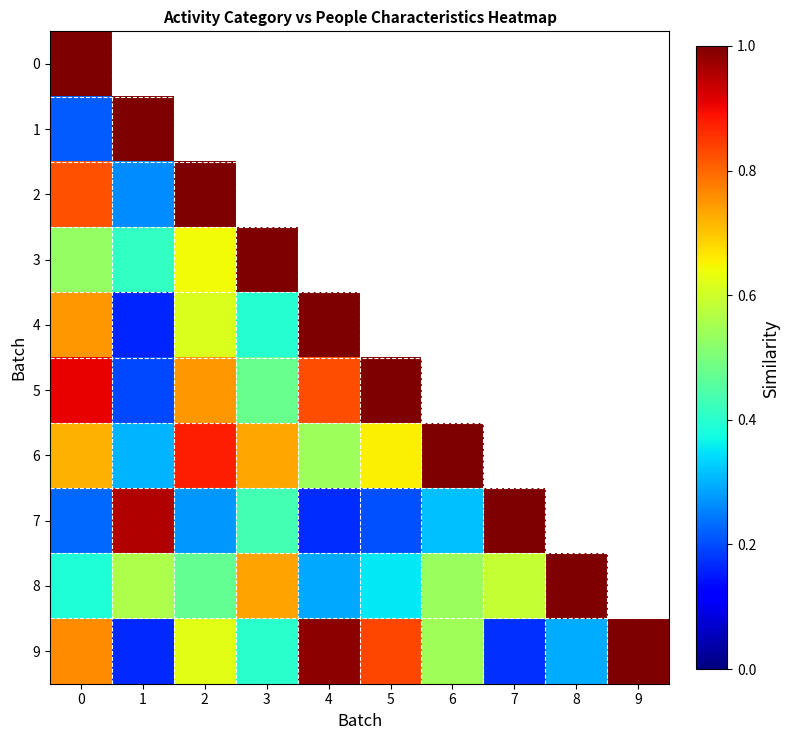

What is the lowest value of the 2 series?

0.3